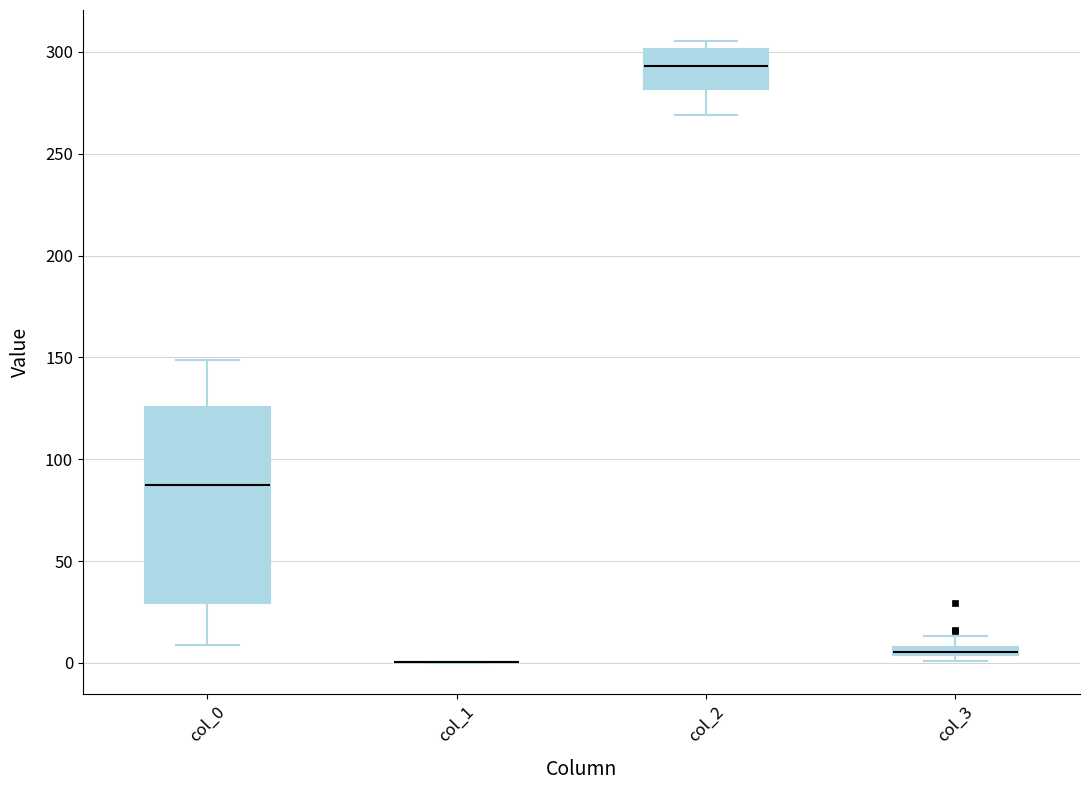

Which box is the tallest, from its lower edge to its upper edge?

col_0